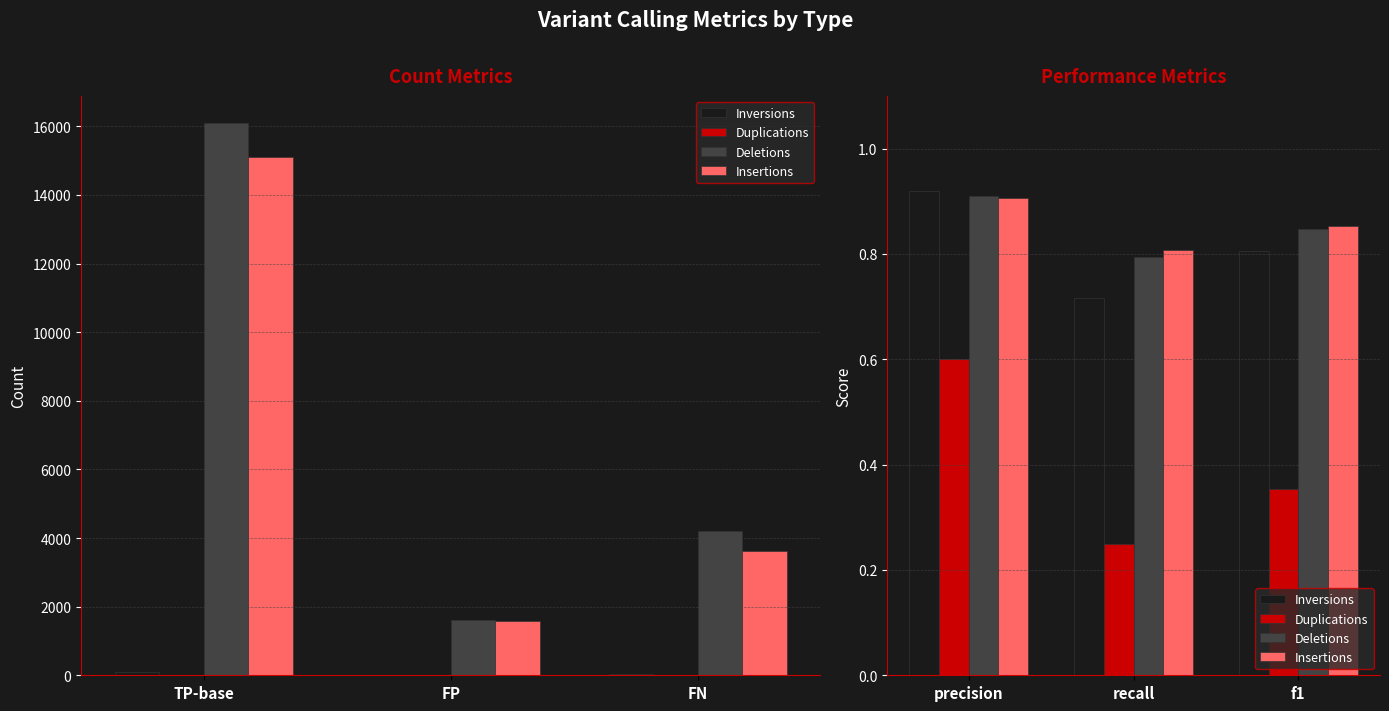

What is the value of the Inversions bar at the 2nd from the left?

0.7